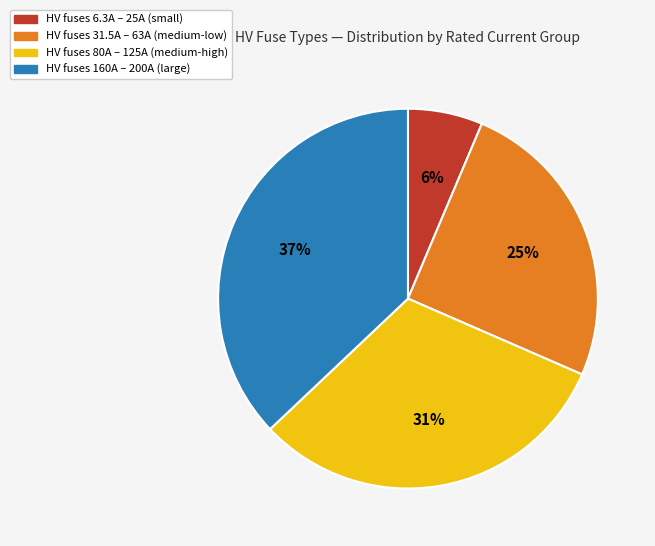

Is there any slice that represents more than half of the pie?

No